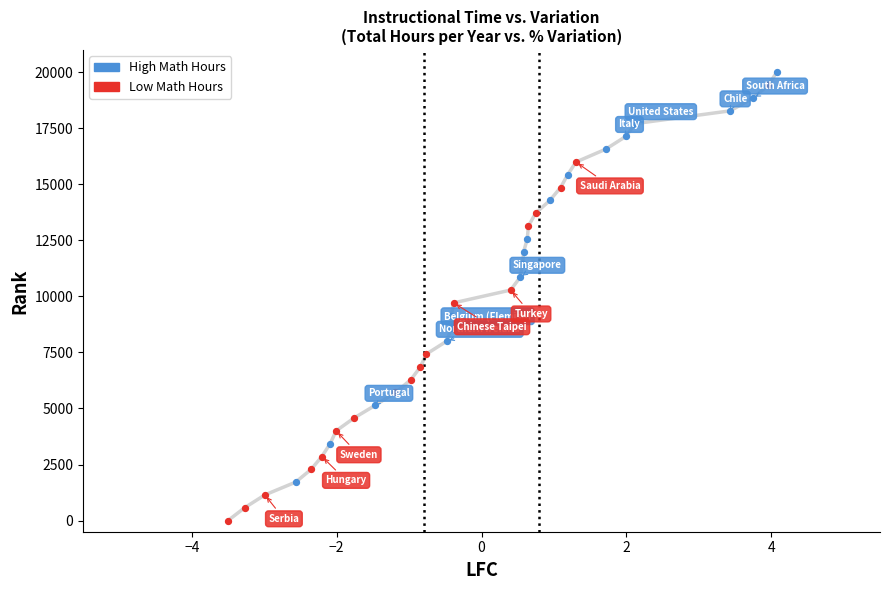

What are all the series names shown in the legend?

High Math Hours, Low Math Hours